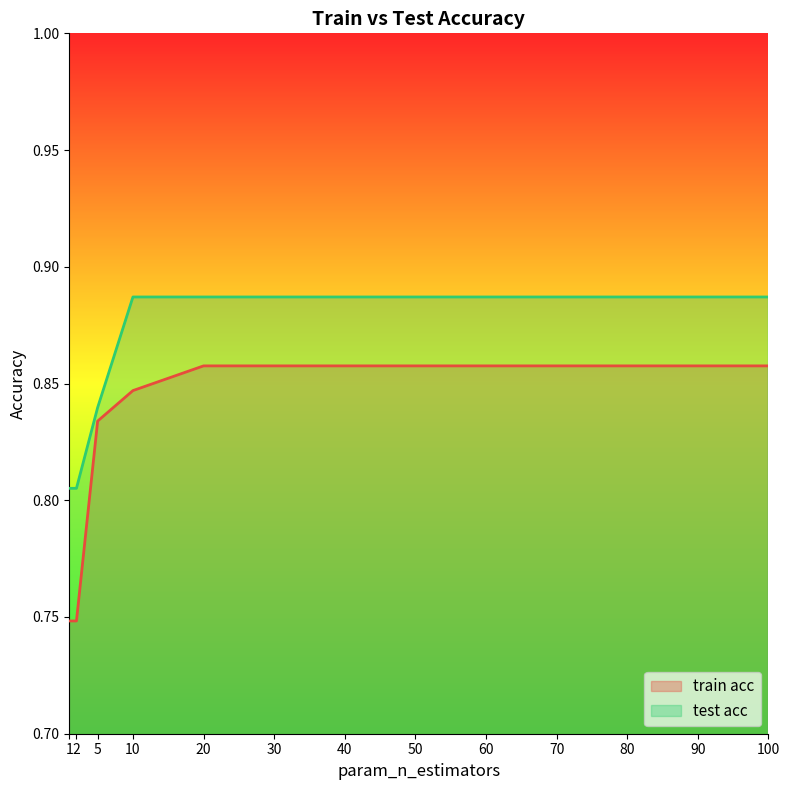

Which series changed the most between 10 and 80?

train acc